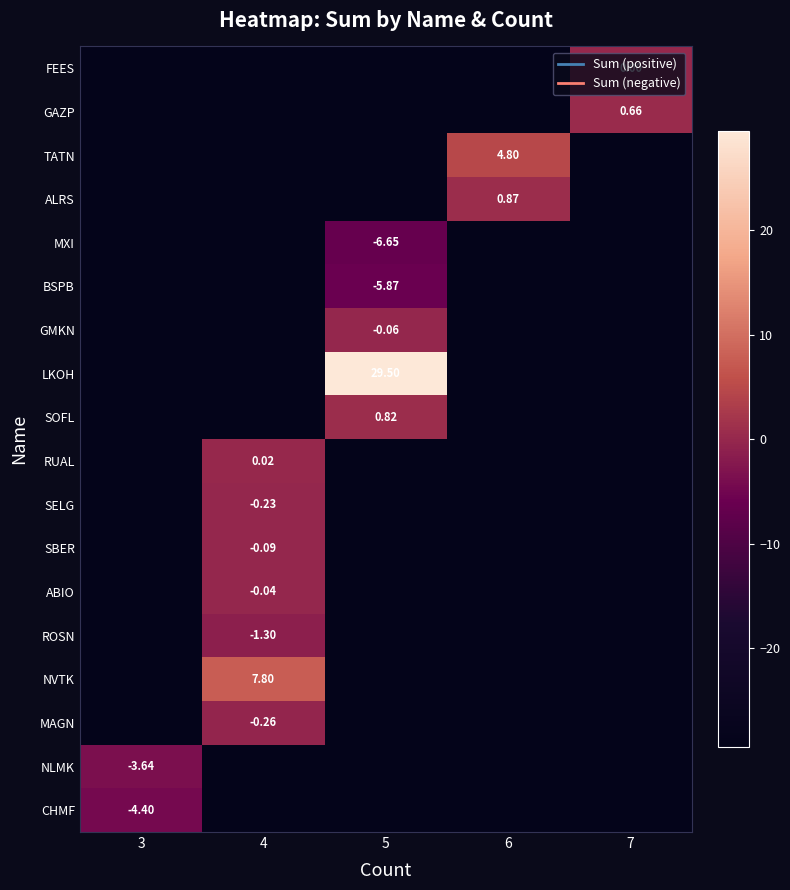

Rank the series by their maximum value, from lowest to highest.

CHMF, FEES, GAZP, TATN, ALRS, MXI, BSPB, GMKN, LKOH, SOFL, RUAL, SELG, SBER, ABIO, ROSN, NVTK, MAGN, NLMK